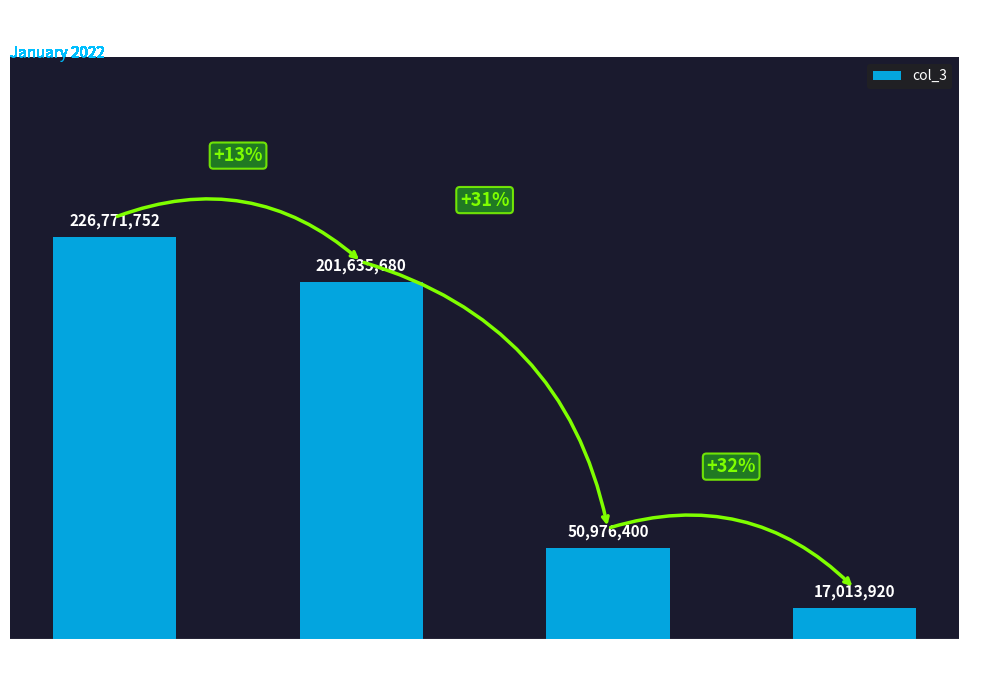

Count the values in the range 50976400 to 226771752.

3